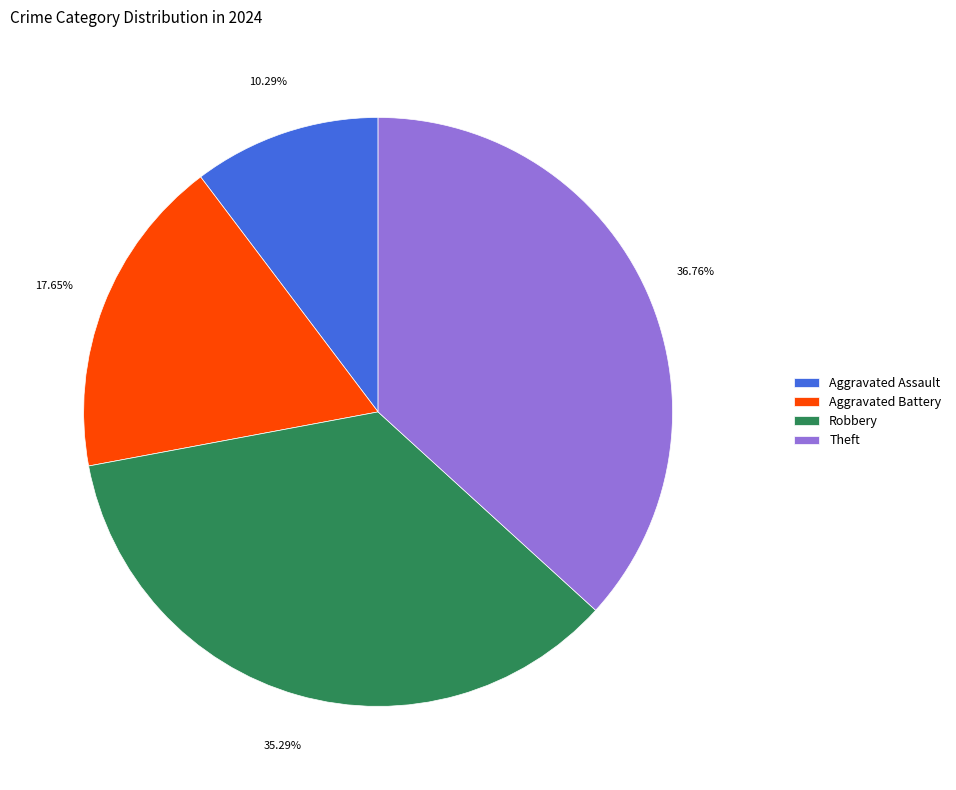

Rank the categories by value from lowest to highest.

Aggravated Assault, Aggravated Battery, Robbery, Theft